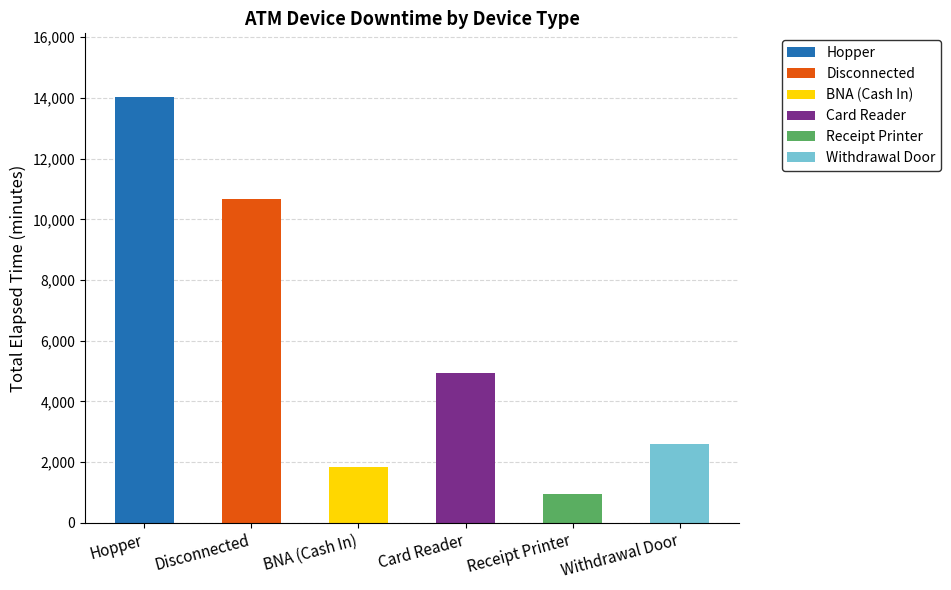

The value of Hopper at Hopper is 22149. True or false?

False